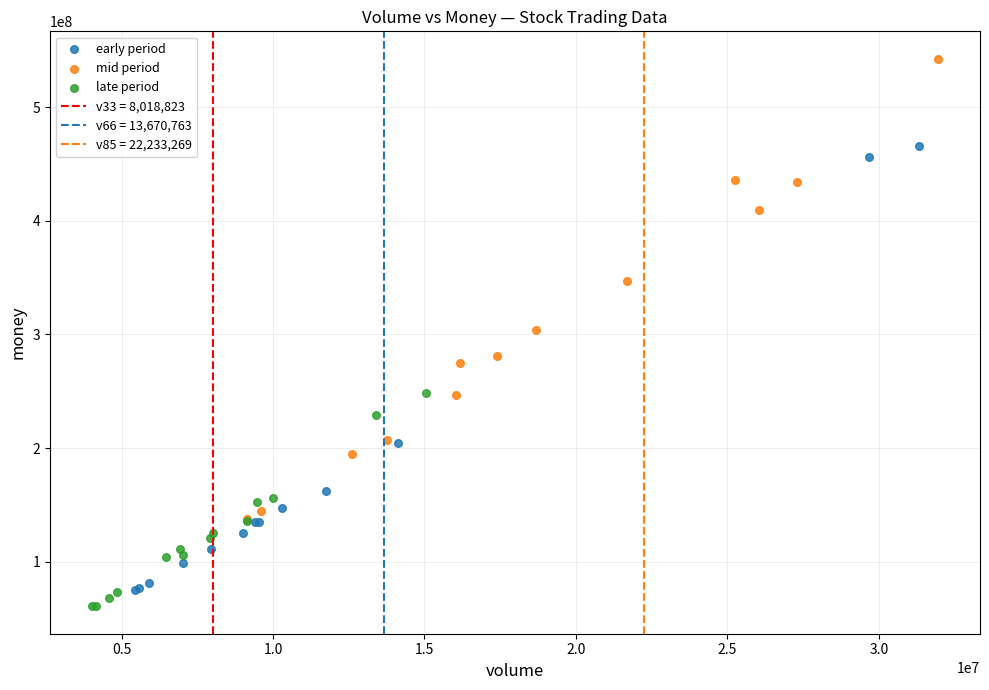

Which series reaches the maximum Y coordinate?

mid period